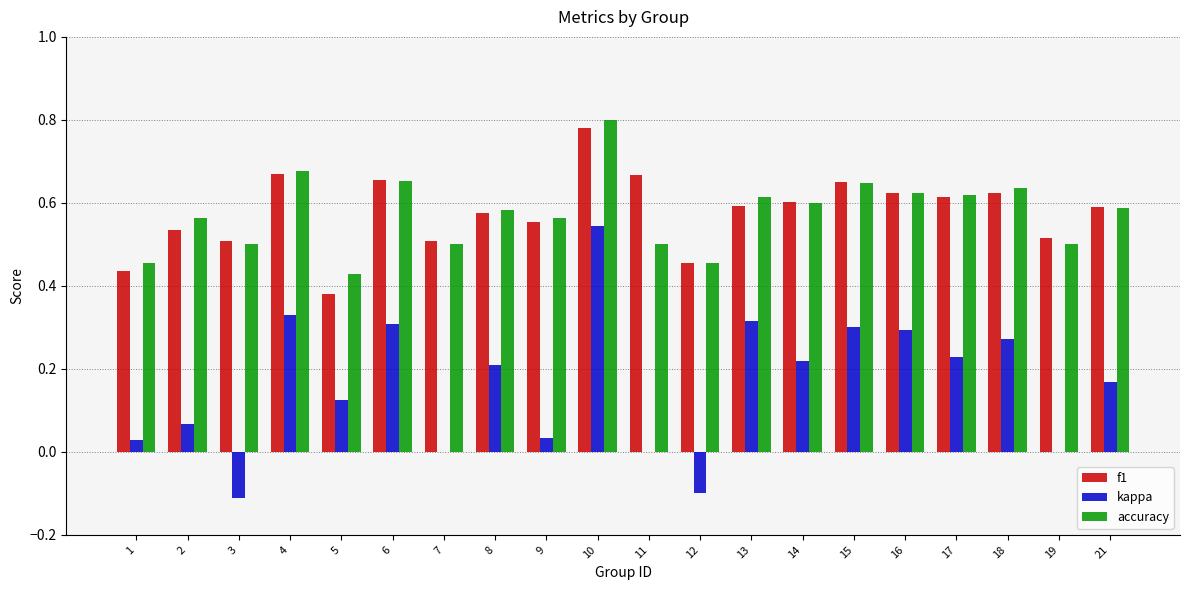

At which label does kappa reach its peak?

10